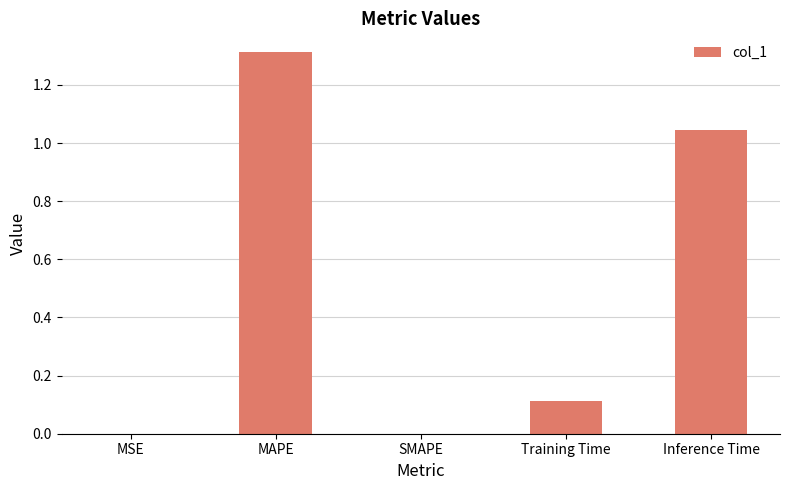

What is the greatest value displayed?

1.3